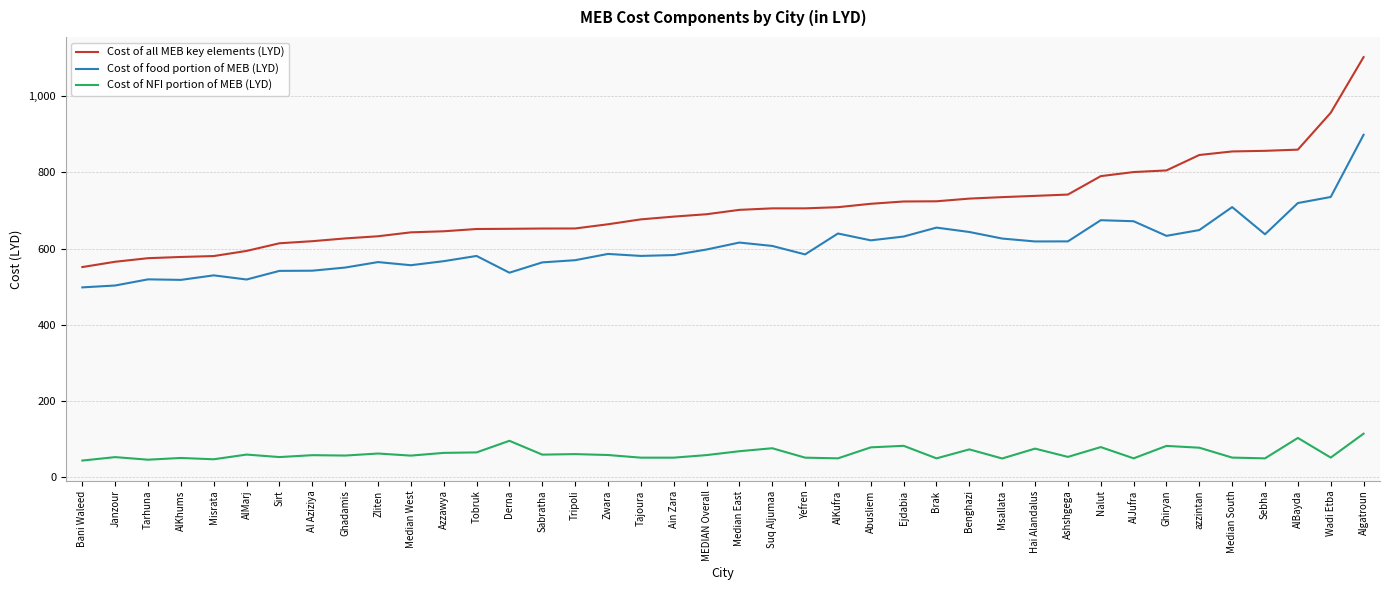

What are all the series names shown in the legend?

Cost of all MEB key elements (LYD), Cost of food portion of MEB (LYD), Cost of NFI portion of MEB (LYD)